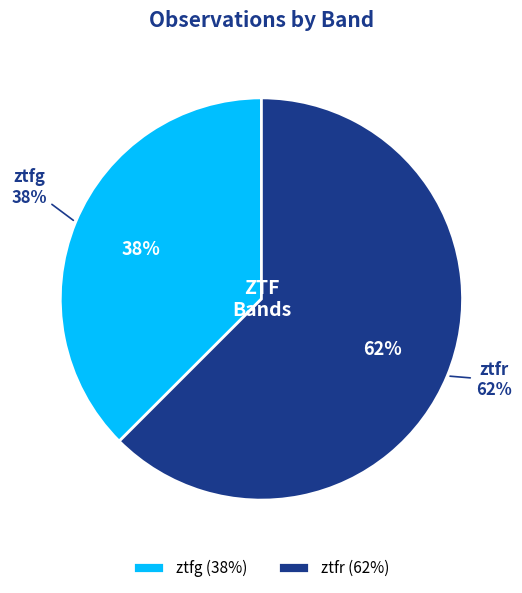

Count the number of slices in the pie.

2